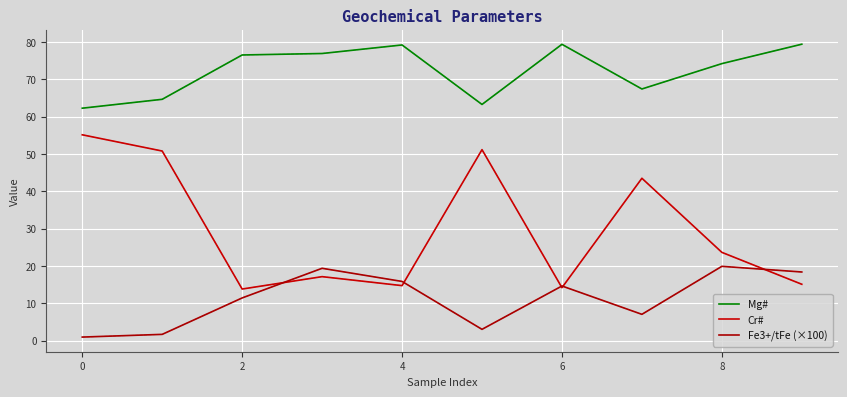

Does the chart have visible grid lines?

Yes